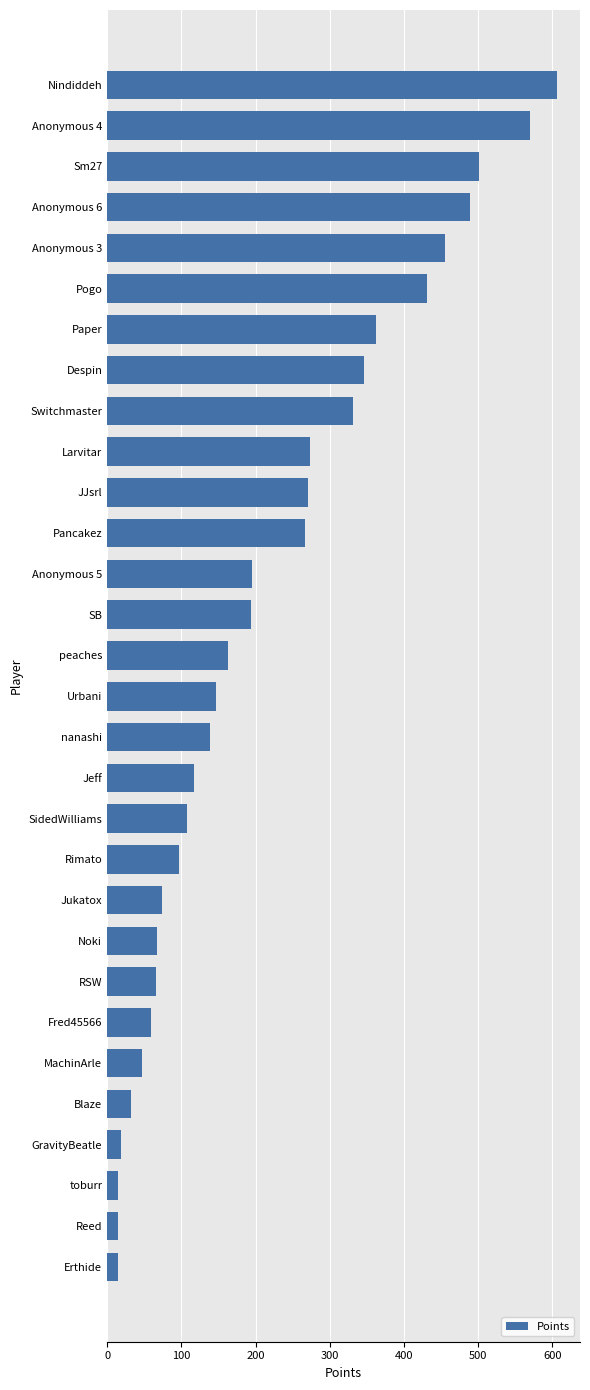

The value at JJsrl is 271. True or false?

True